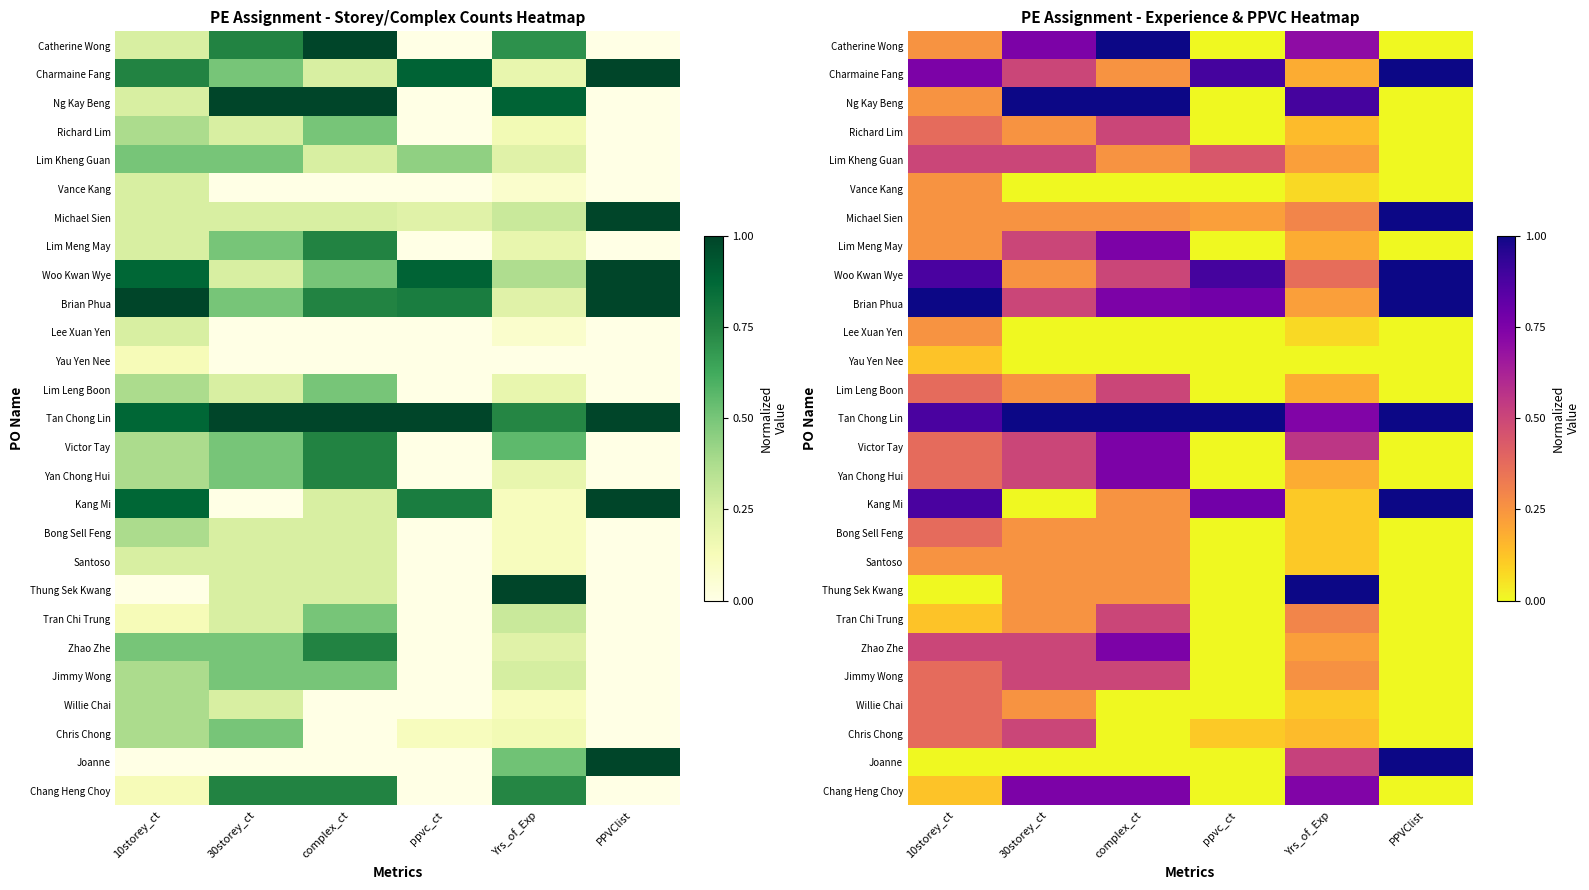

List the labels in order of Chris Chong value, largest first.

30storey_ct, 10storey_ct, Yrs_of_Exp, ppvc_ct, complex_ct, PPVClist